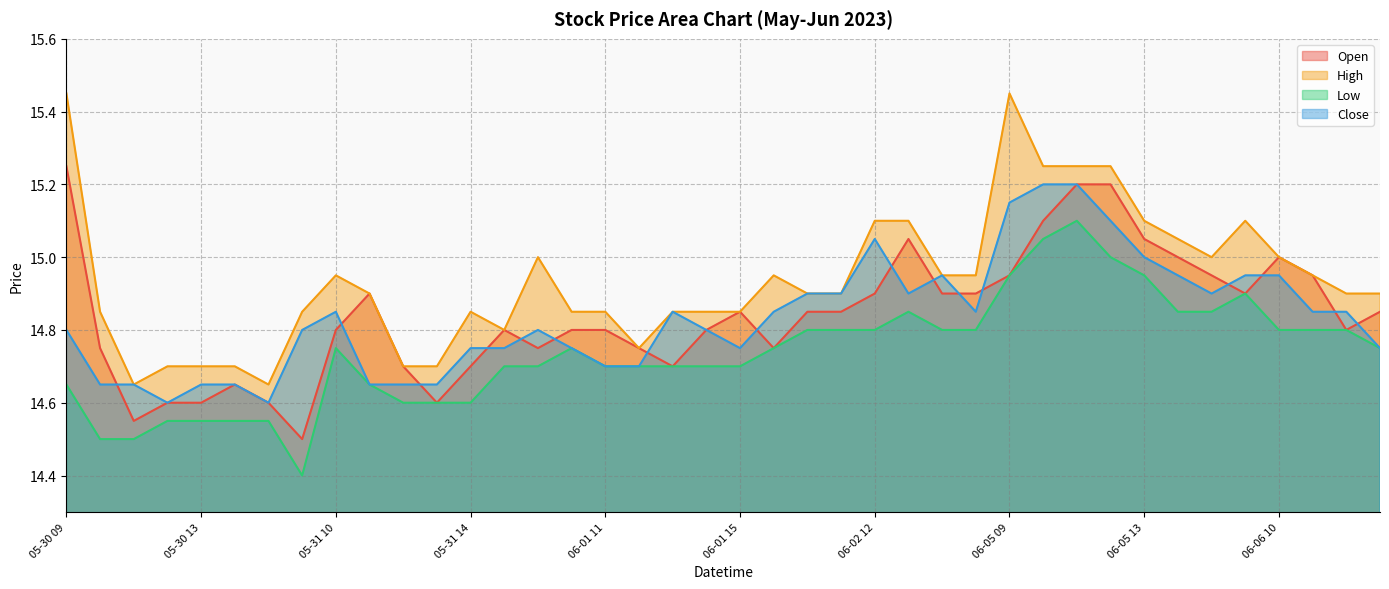

True or false: Close and Open cross at least once.

True